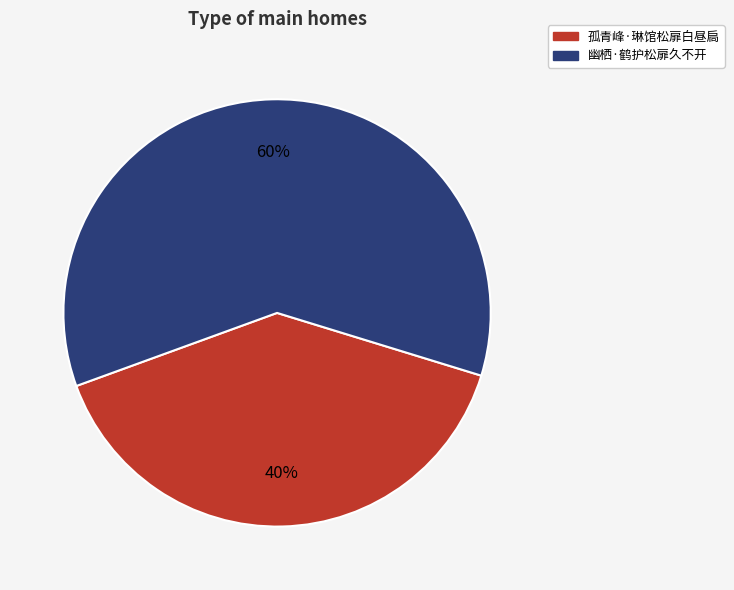

How many segments does this pie chart have?

2